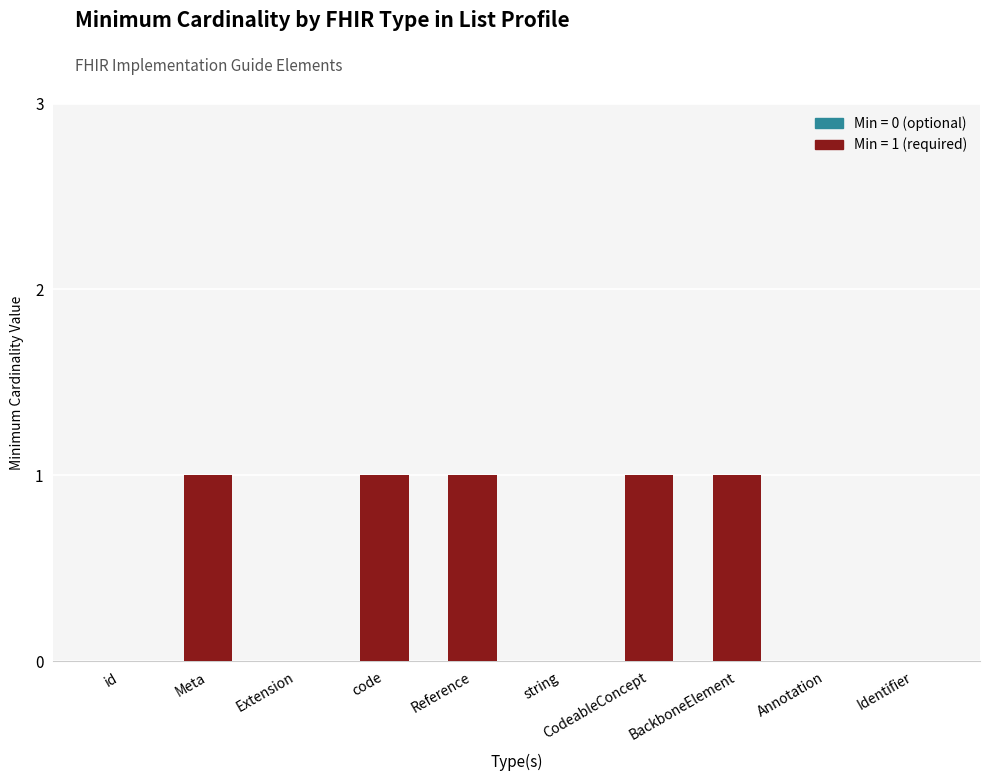

What is the change in value from string to CodeableConcept?

+1